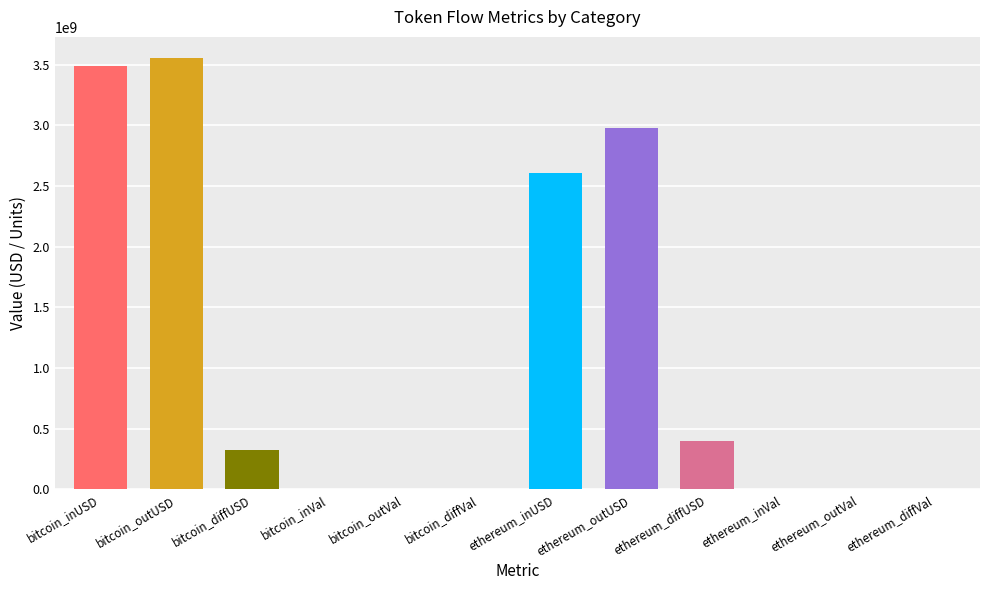

What is the sum of all values?

13353460362.9